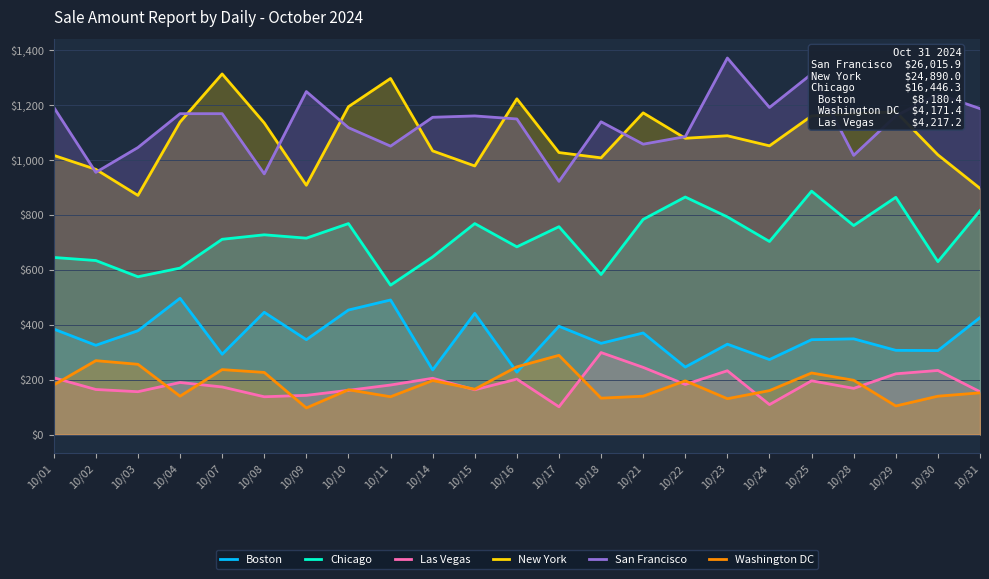

True or false: New York has more than 2 points higher than both neighbors.

True